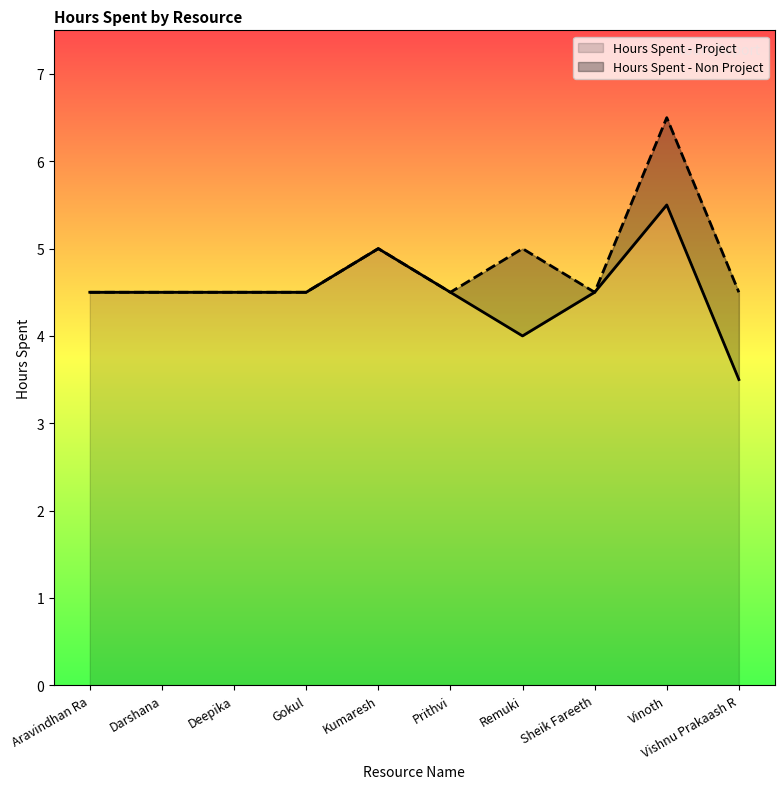

Is it true that the value at Kumaresh is 8.2?

False